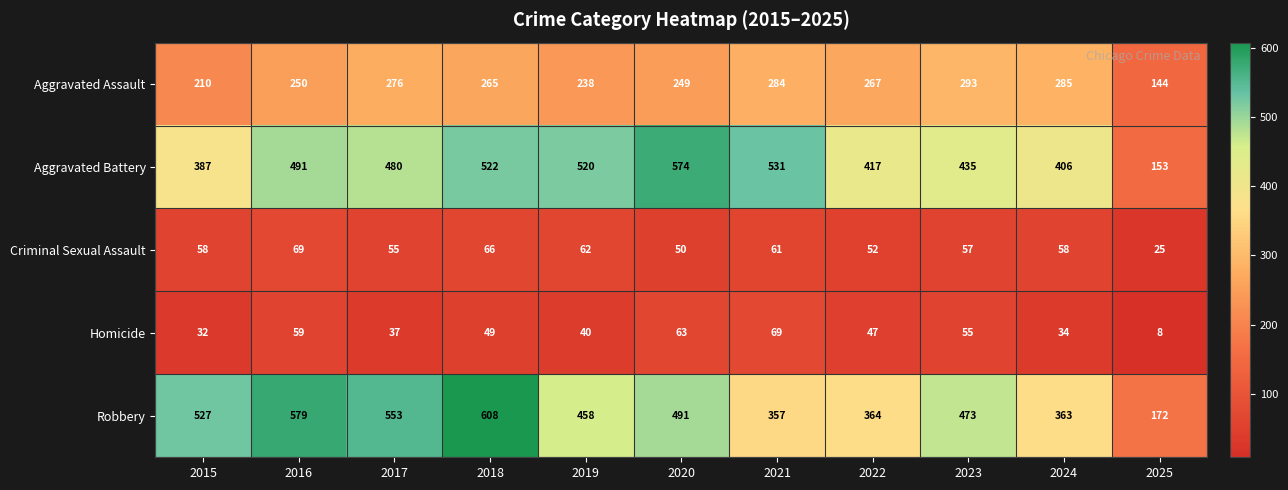

What is the approximate value of Aggravated Battery at 2015?

387